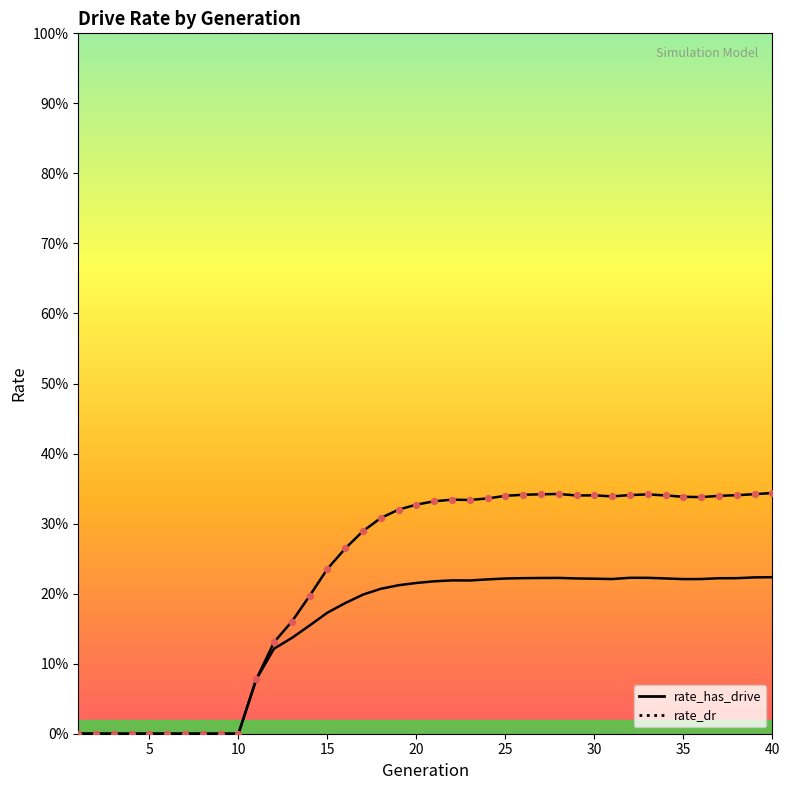

Which series has the widest spread of Y values?

rate_has_drive